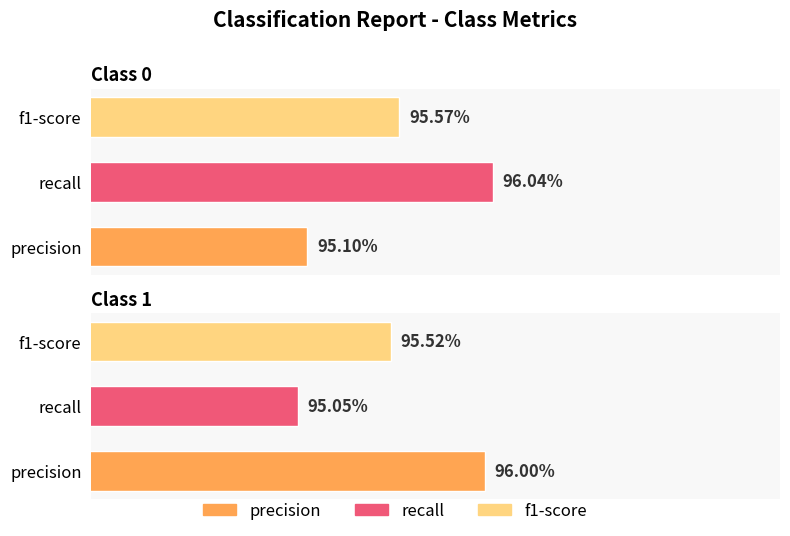

Which has a higher value, 1 or 0?

1